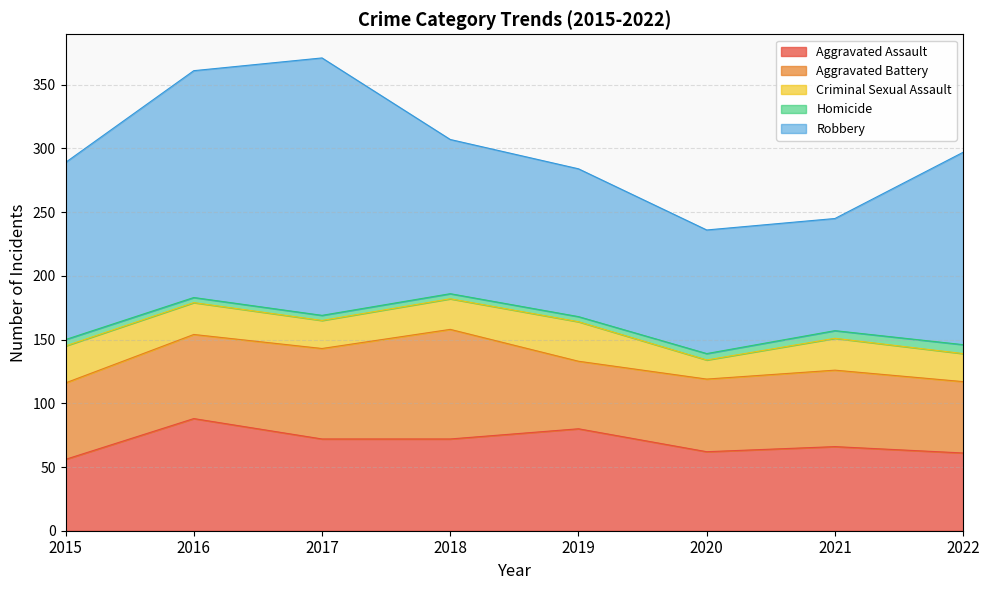

What is the difference between the highest and lowest values at 2016?

174